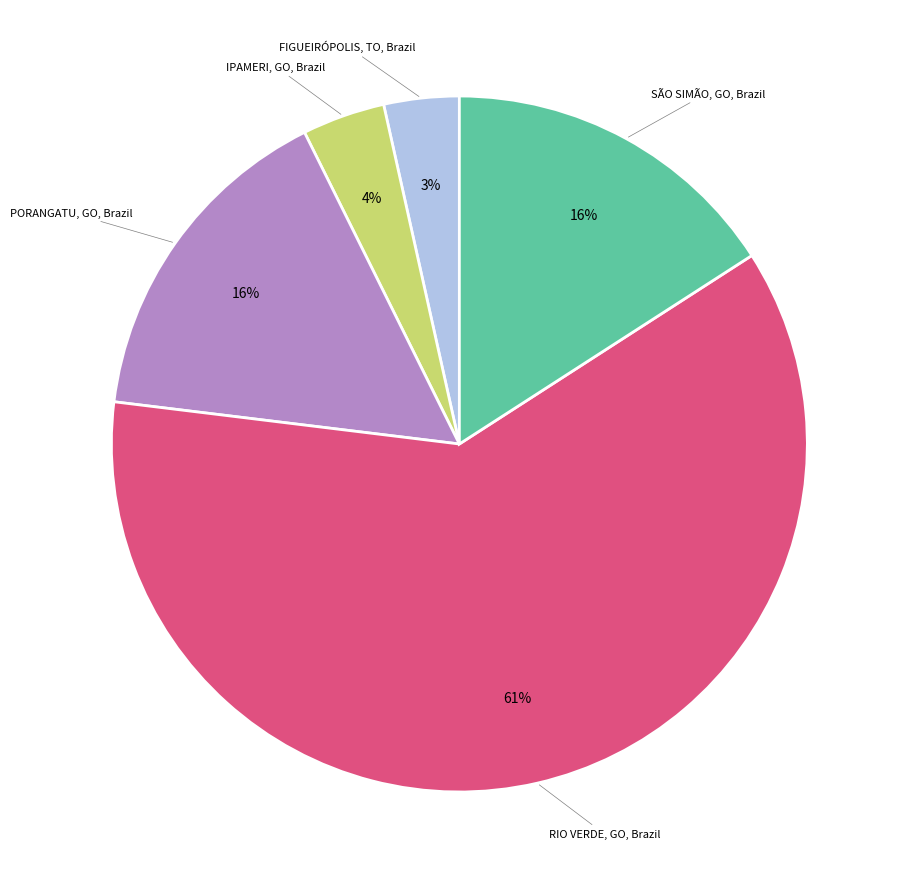

To the nearest percent, what is the difference between the largest and smallest slice percentages?

58%